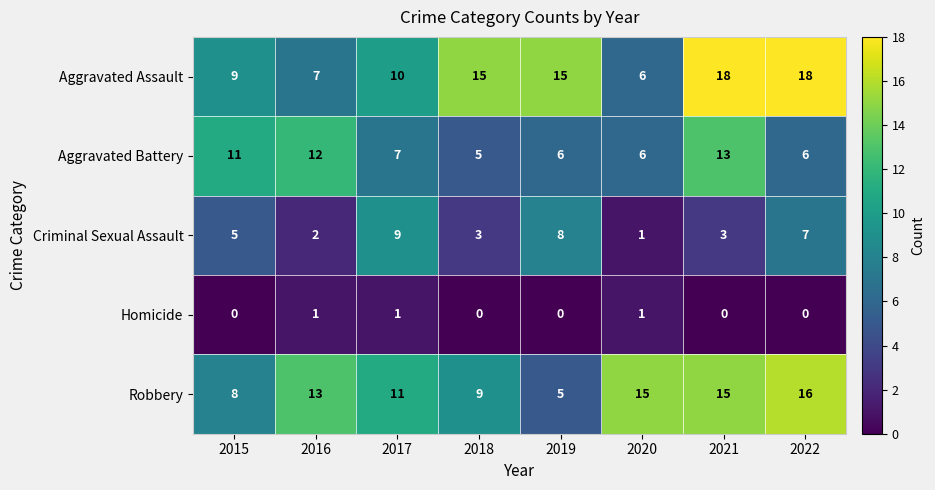

List the series in order of their peak value, lowest first.

Homicide, Criminal Sexual Assault, Aggravated Battery, Robbery, Aggravated Assault